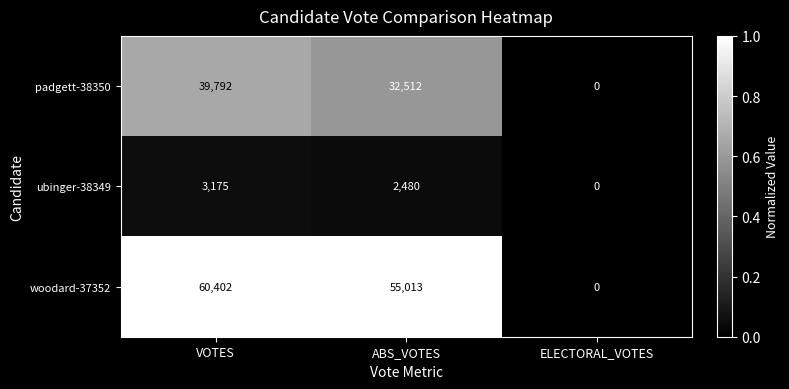

Which series has the widest spread of values?

woodard-37352